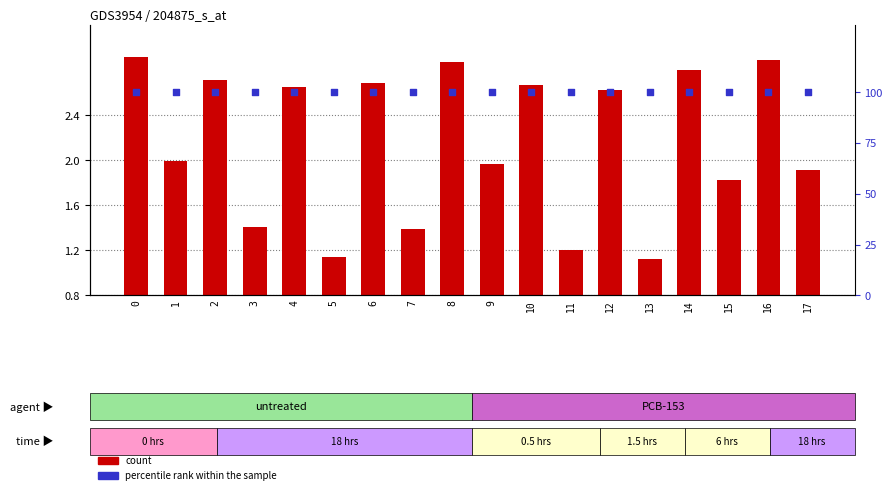

At how many categories does at least one series exceed 70?

18